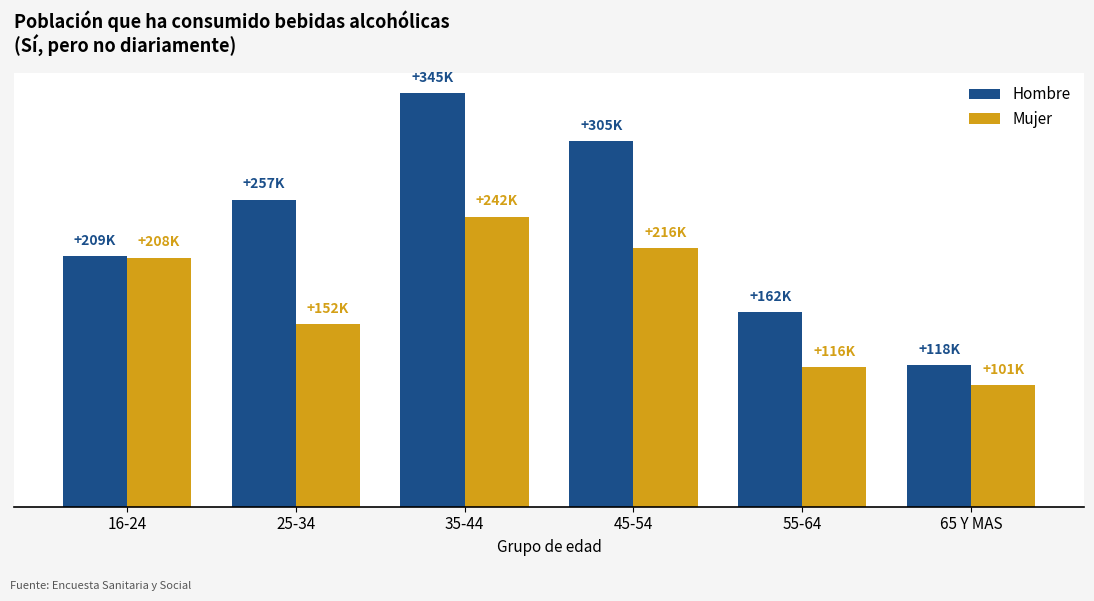

What is the label of the 3rd bar from the left?

35-44